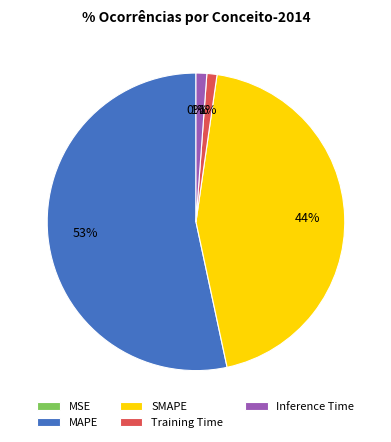

Which category accounts for the majority?

MAPE